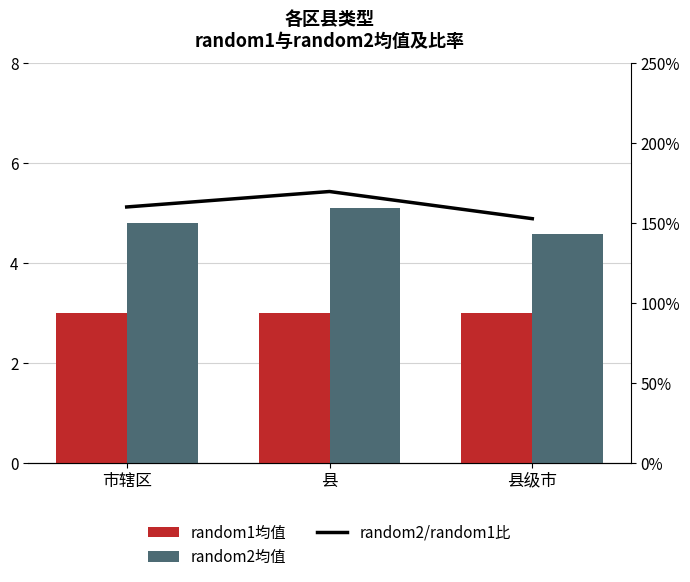

What is the difference between the random2均值 values at 市辖区 and 县?

0.3